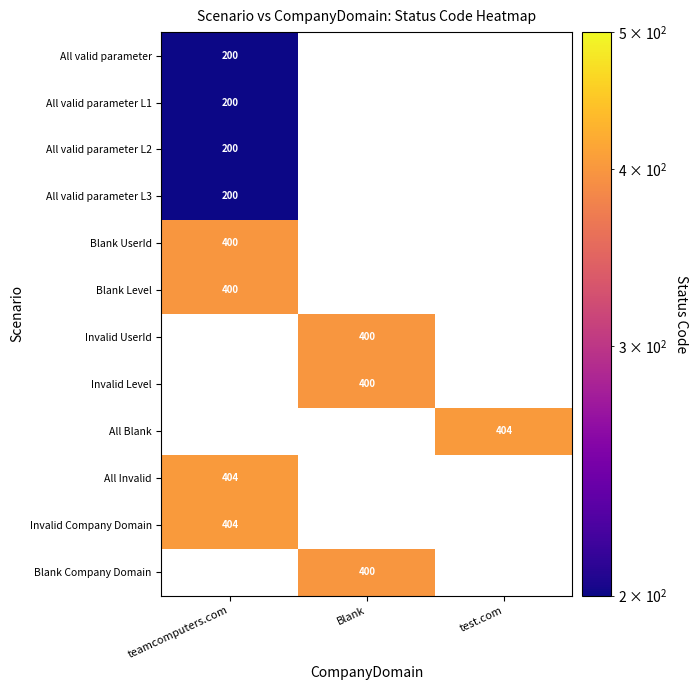

The value of All valid parameter L1 at teamcomputers.com is 200. True or false?

True